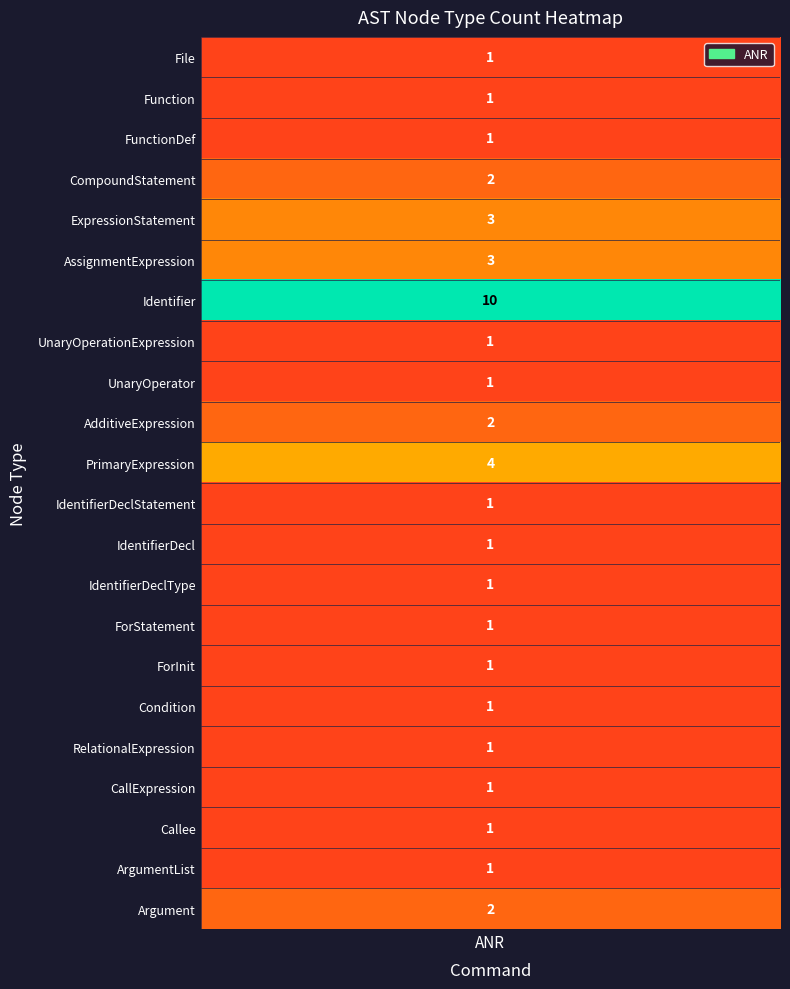

What is the sum of all values?

41